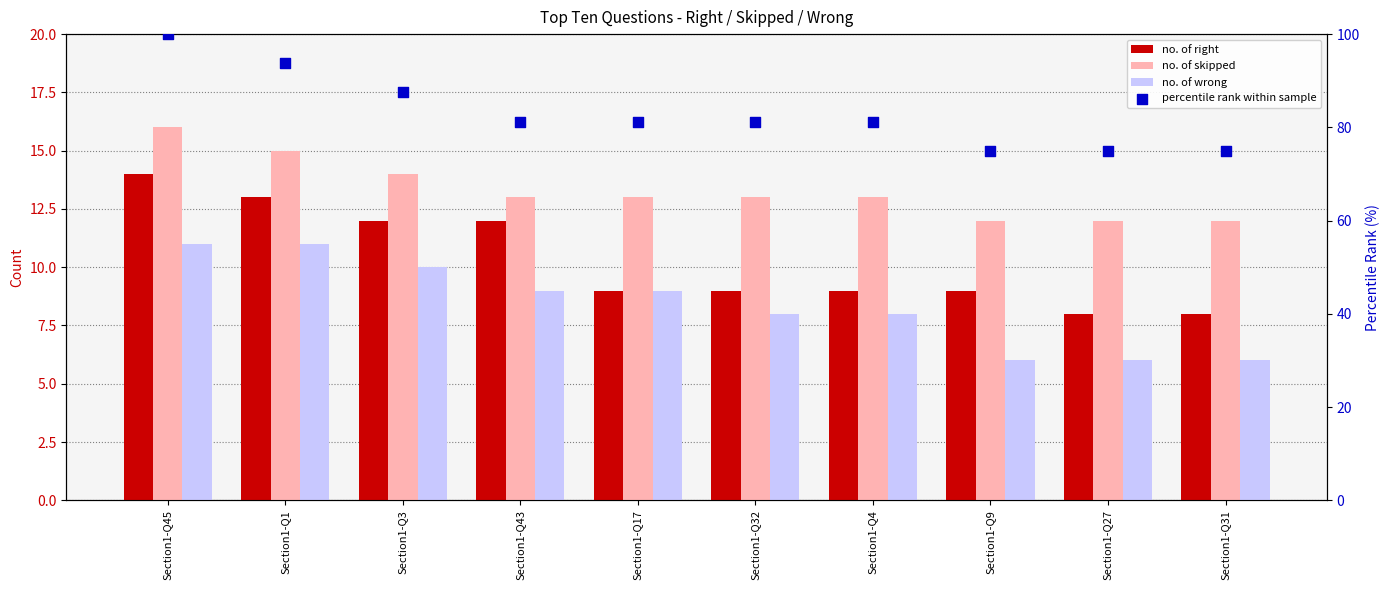

Is the value of no. of right at Section1-Q31 greater than the value of no. of wrong at Section1-Q43?

No